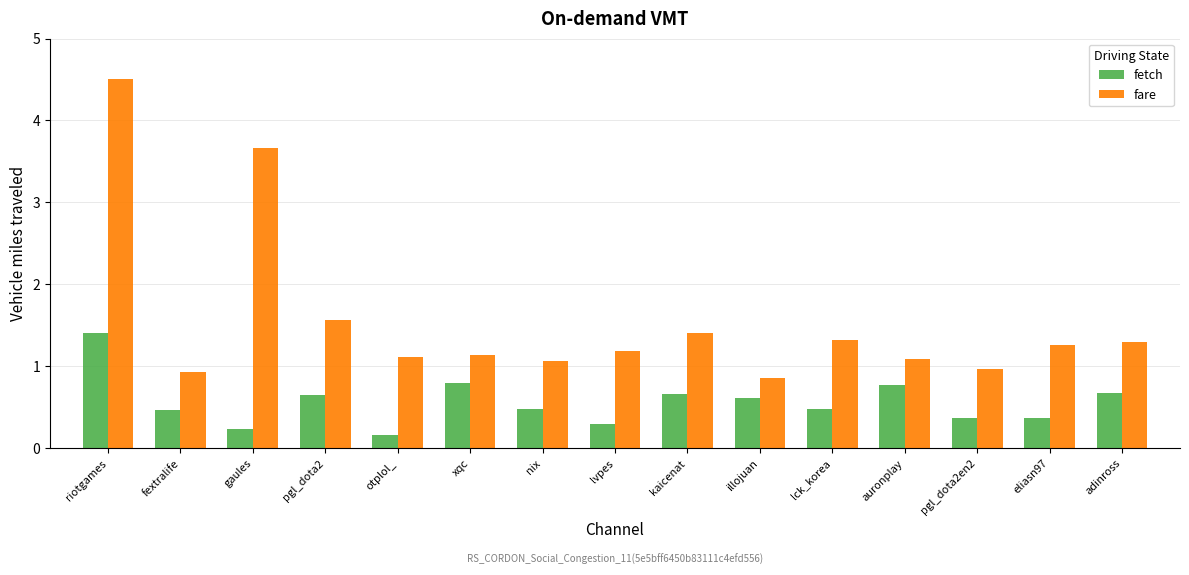

What is the difference between the second highest and minimum values in the fetch series?

0.6